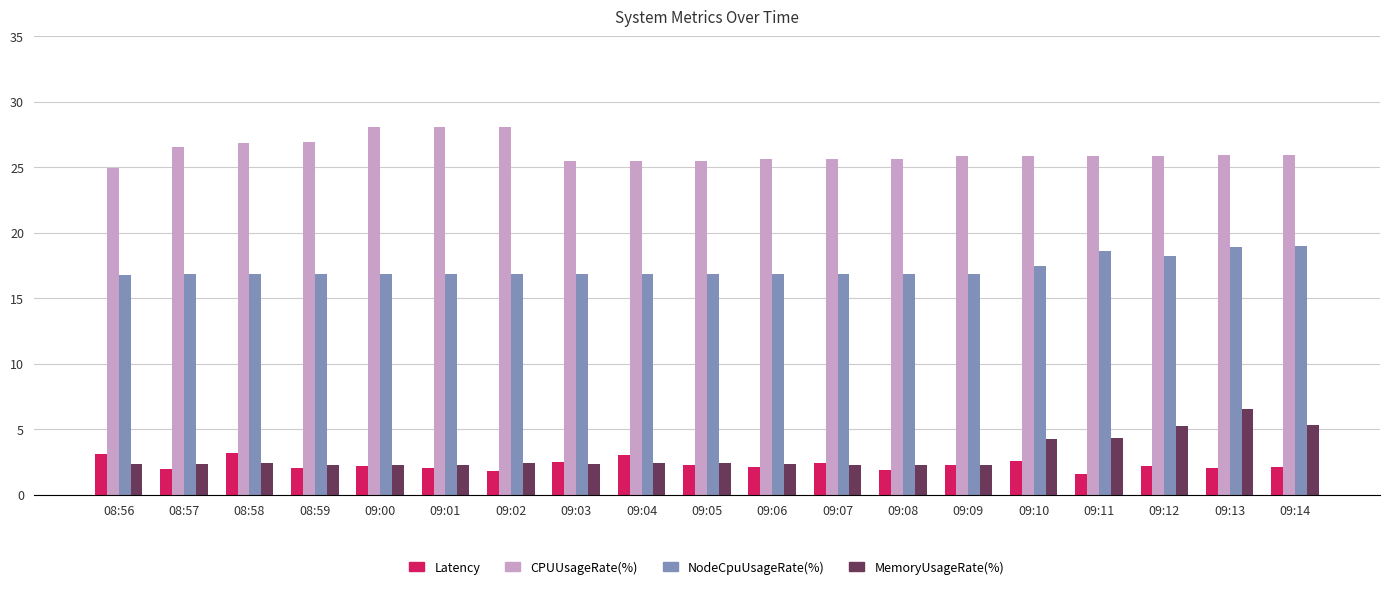

How many bars are there in total?

76